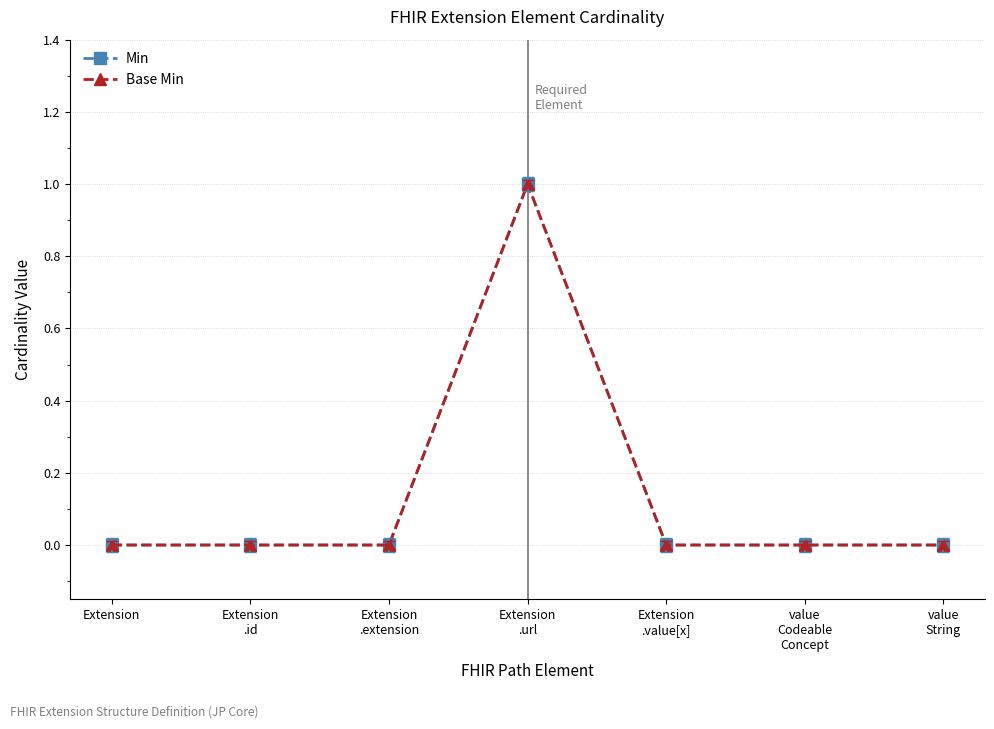

How many lines are shown in the chart?

2